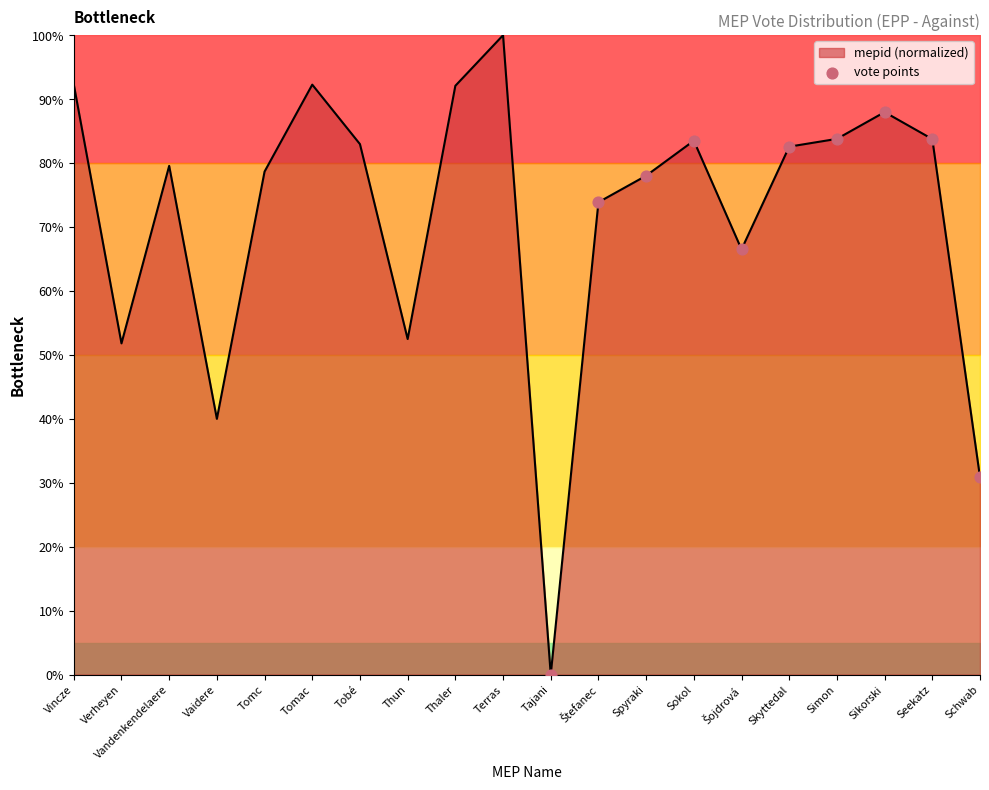

What is the ratio of the value at Vandenkendelaere to the value at Tomc?

1.0